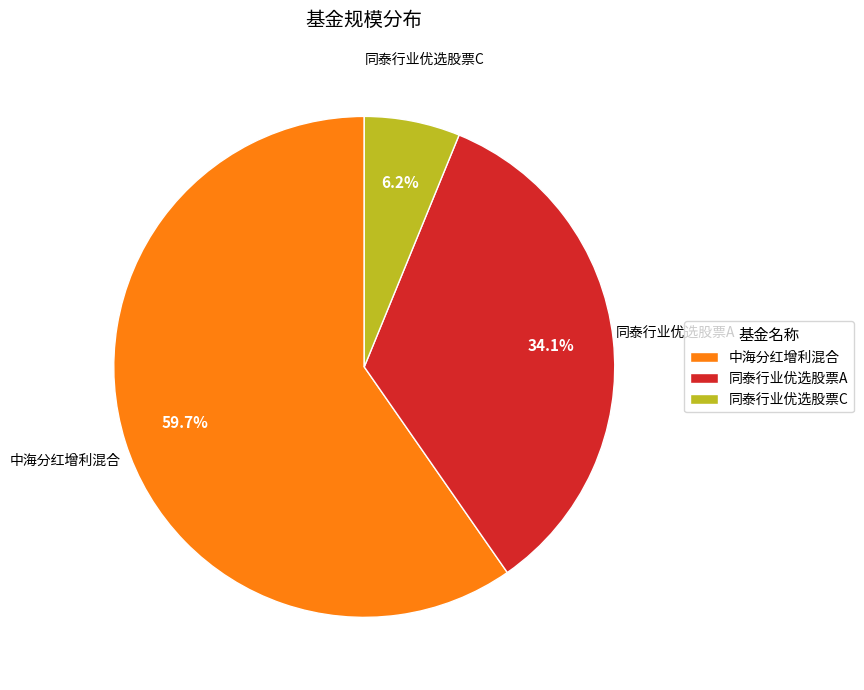

Is the sum of 同泰行业优选股票C and 同泰行业优选股票A greater than half?

No